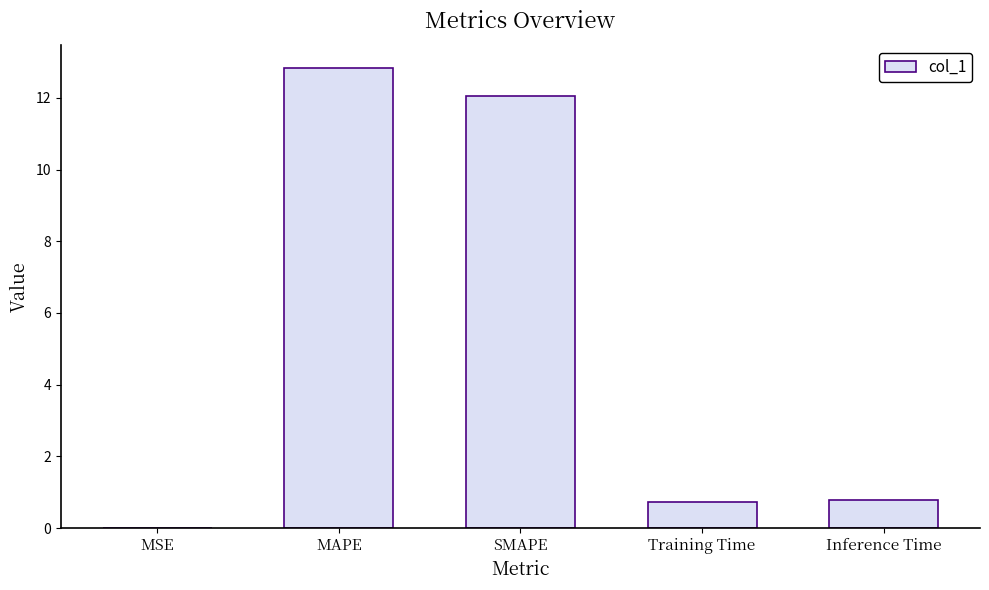

What is the sum of all values?

26.4